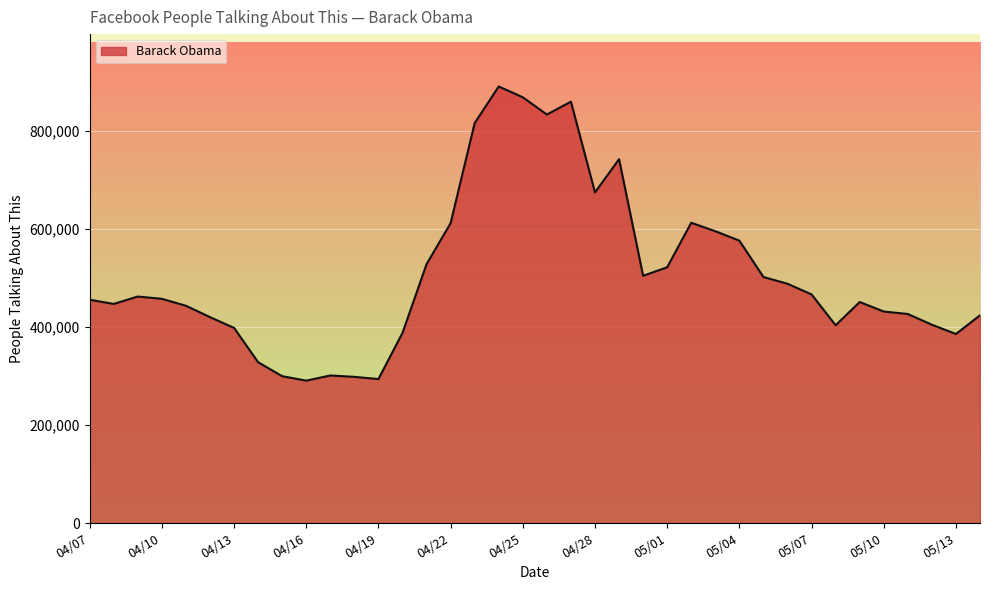

What is the minimum value shown in the chart?

290760